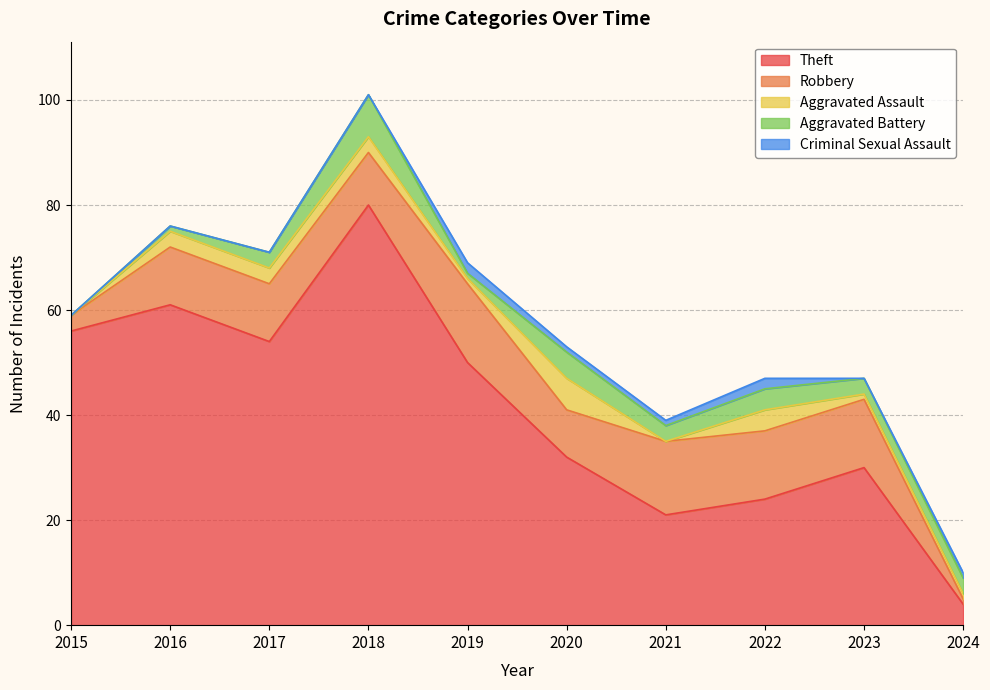

Reading left to right, list all the values displayed in this chart.

Theft: 2015=56	2016=61	2017=54	2018=80	2019=50	2020=32	2021=21	2022=24	2023=30	2024=4
Robbery: 2015=3	2016=11	2017=11	2018=10	2019=15	2020=9	2021=14	2022=13	2023=13	2024=1
Aggravated Assault: 2015=0	2016=3	2017=3	2018=3	2019=1	2020=6	2021=0	2022=4	2023=1	2024=1
Aggravated Battery: 2015=0	2016=1	2017=3	2018=8	2019=1	2020=5	2021=3	2022=4	2023=3	2024=3
Criminal Sexual Assault: 2015=0	2016=0	2017=0	2018=0	2019=2	2020=1	2021=1	2022=2	2023=0	2024=1